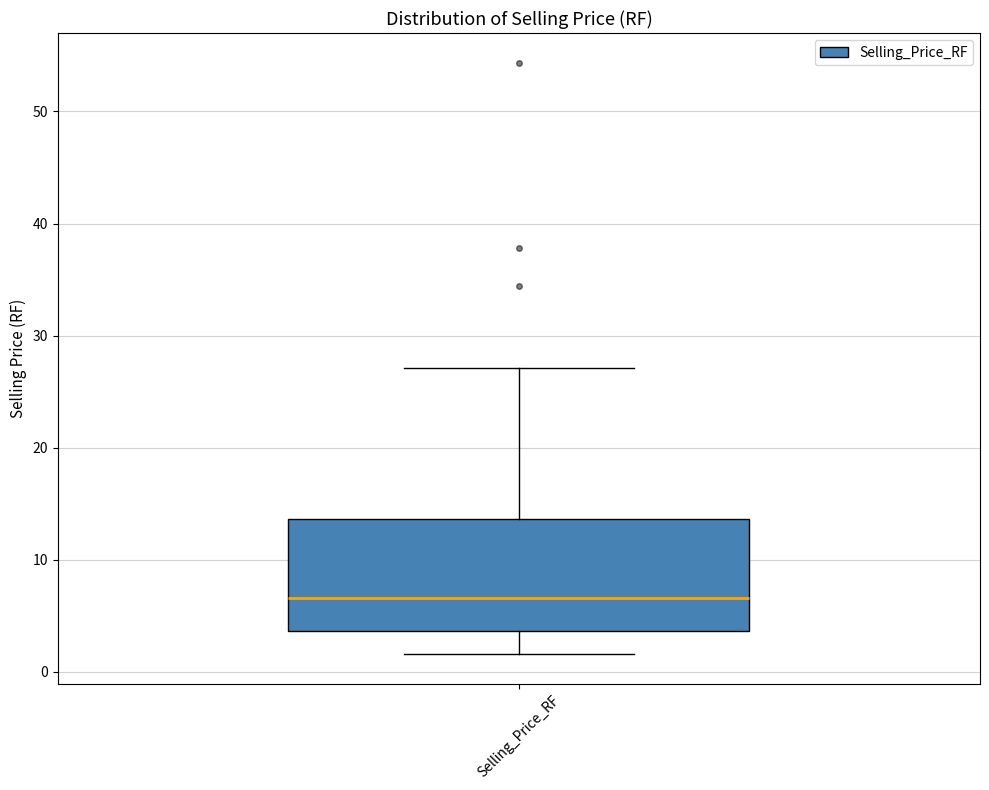

Where does the lower whisker of the box for Selling_Price_RF end on the y-axis? The values are not printed on the chart, so give them approximately, as read against the axis.

2